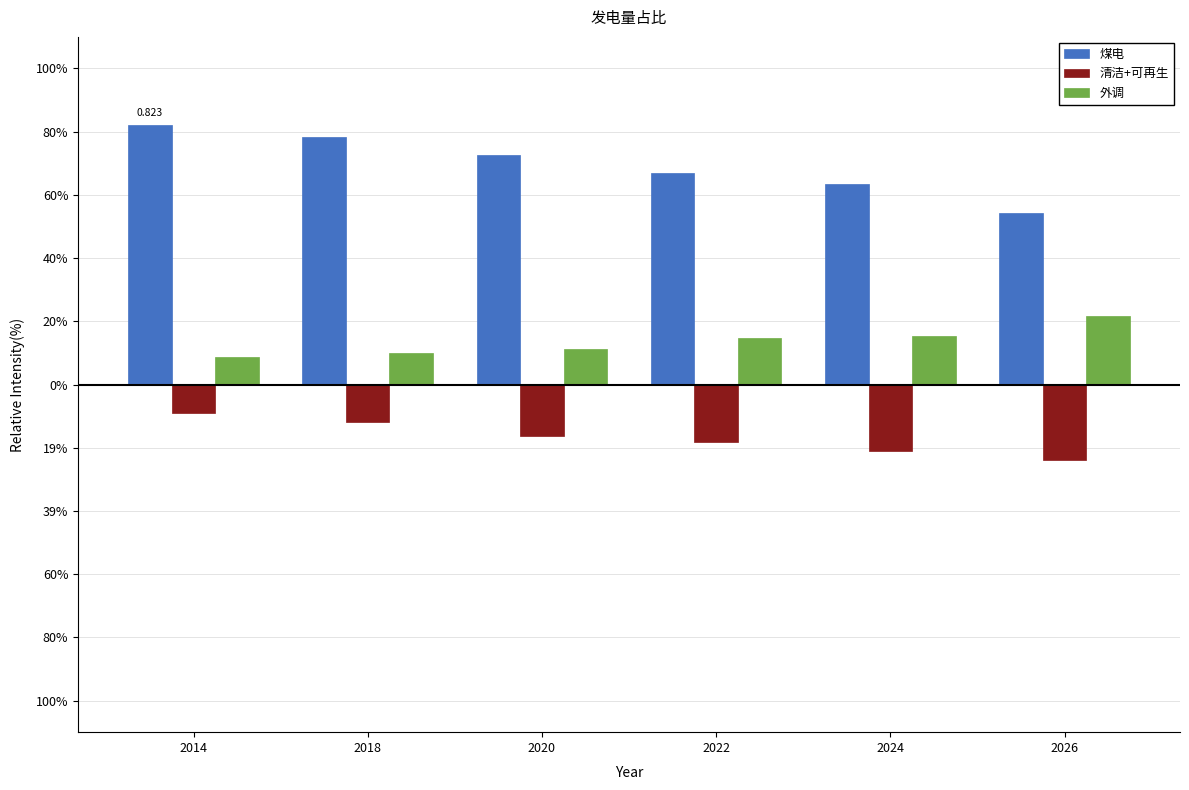

Reading left to right, list all the values displayed in this chart.

煤电: 0.8	0.8	0.7	0.7	0.6	0.5
清洁+可再生: -0.1	-0.1	-0.2	-0.2	-0.2	-0.2
外调: 0.1	0.1	0.1	0.1	0.2	0.2